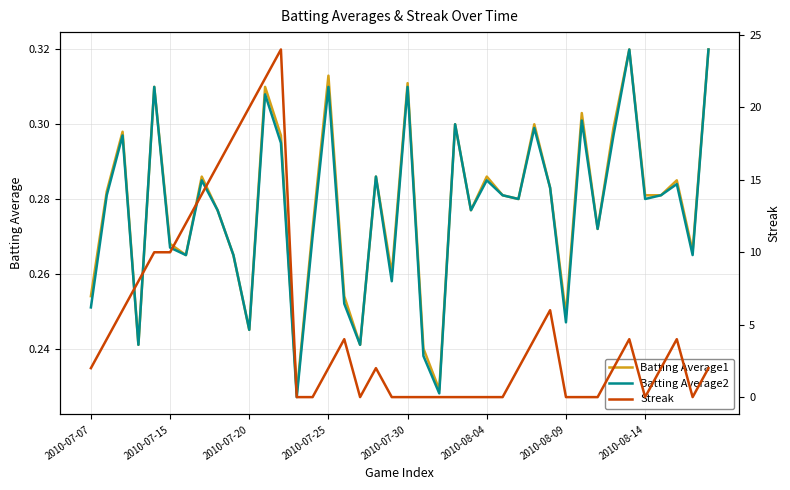

Which series changed the most between 30 and 37?

Streak